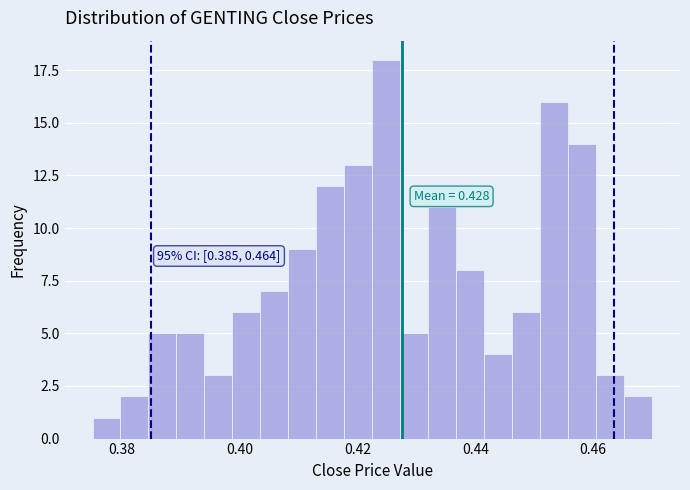

Read against the x-axis, roughly where is the centre of the tallest bar?

0.424